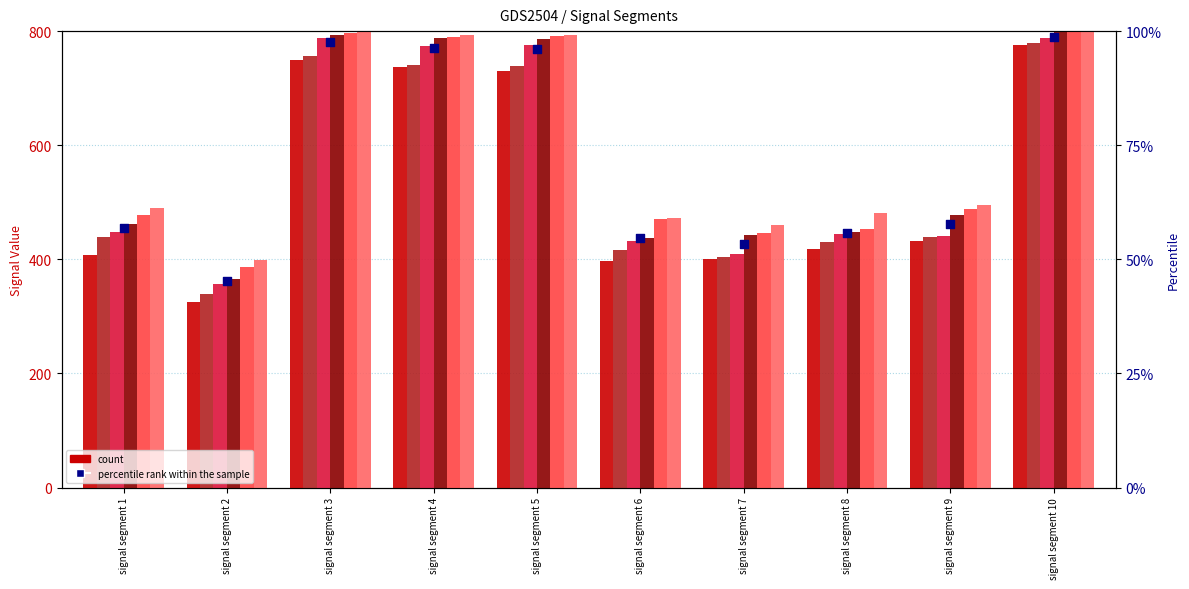

What is the total value across all series at signal segment 2?

2174.5